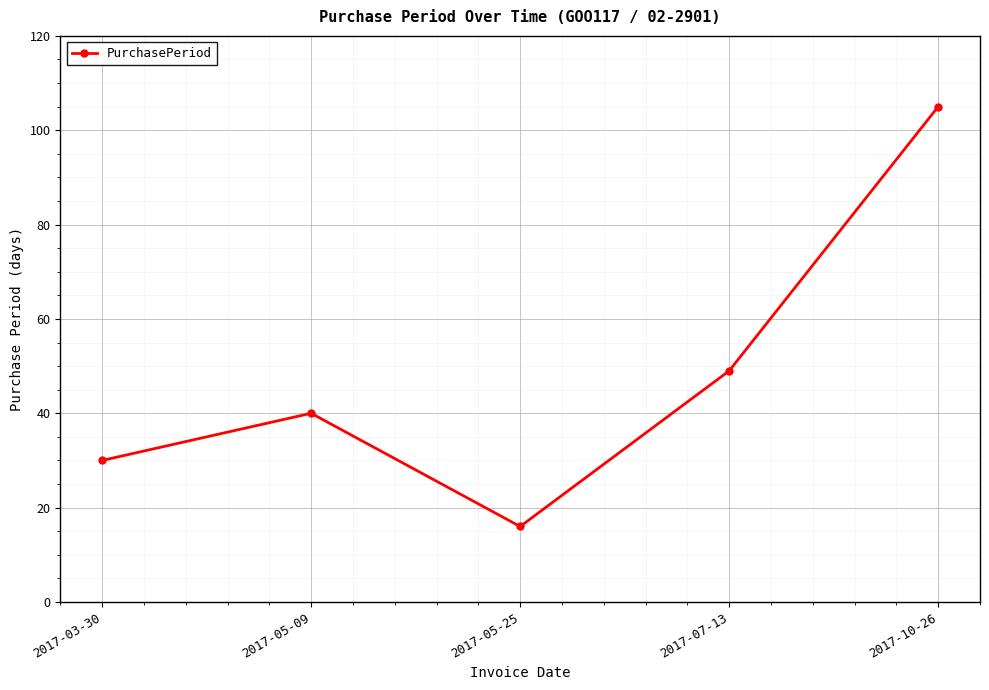

At which category does the chart reach its minimum across all series?

2017-05-25